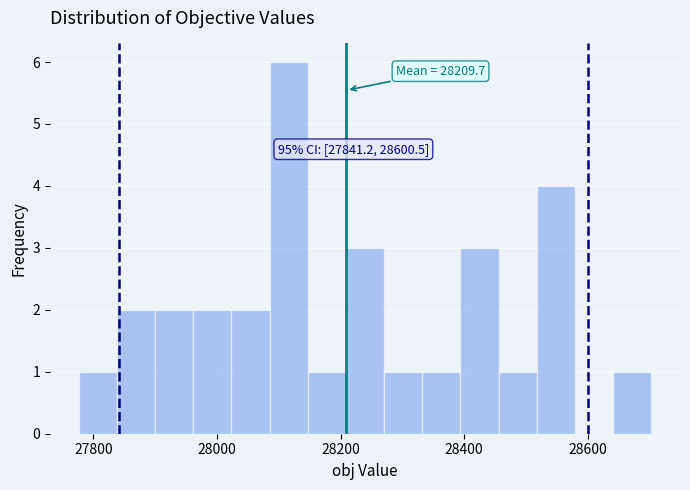

Around what value on the x-axis is the tallest bar? Give the approximate position of its centre, as read against the axis.

28120